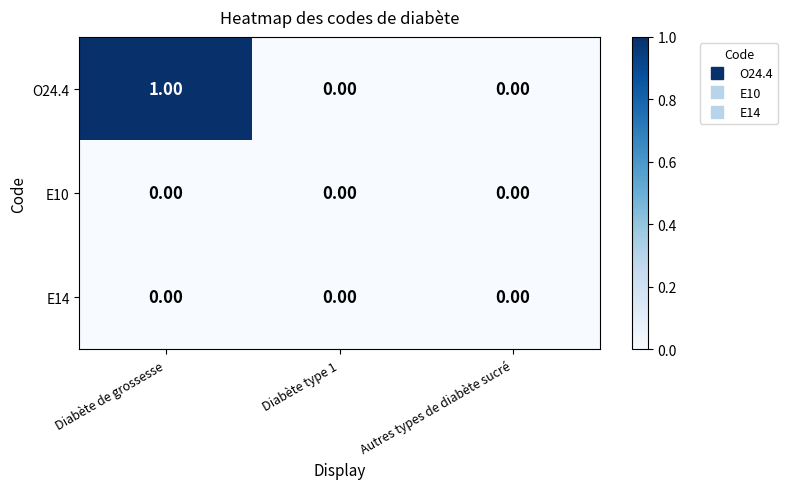

Which series has the widest spread of values?

O24.4